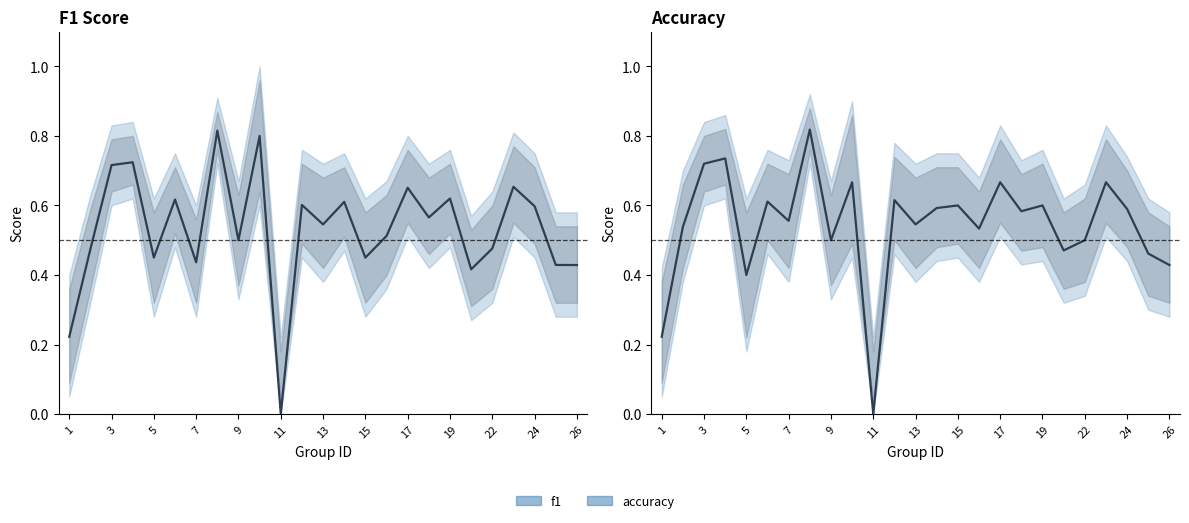

What is the sum of all f1 values?

13.3